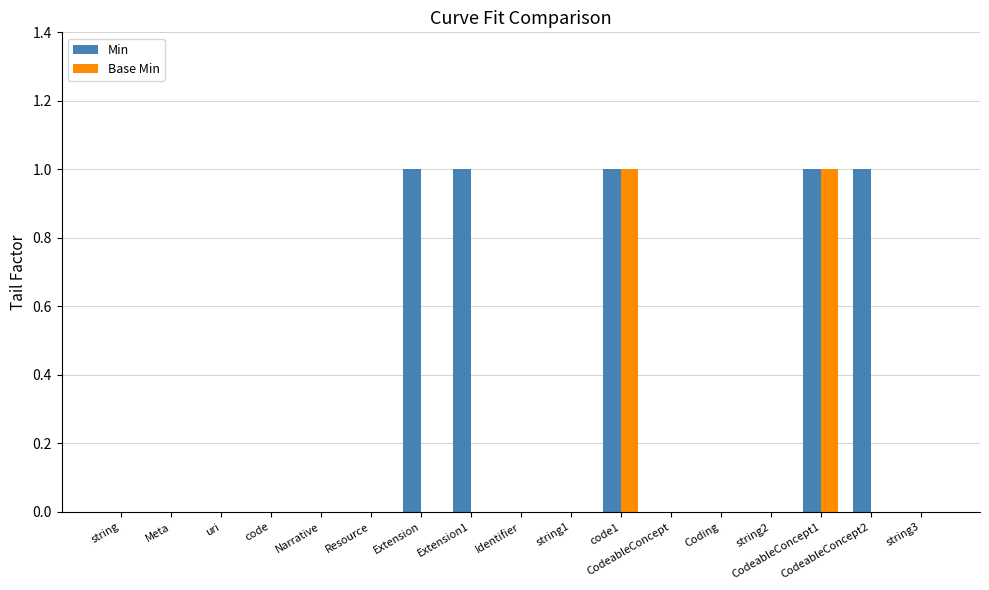

Is the value of Base Min at string1 greater than the value of Min at code1?

No